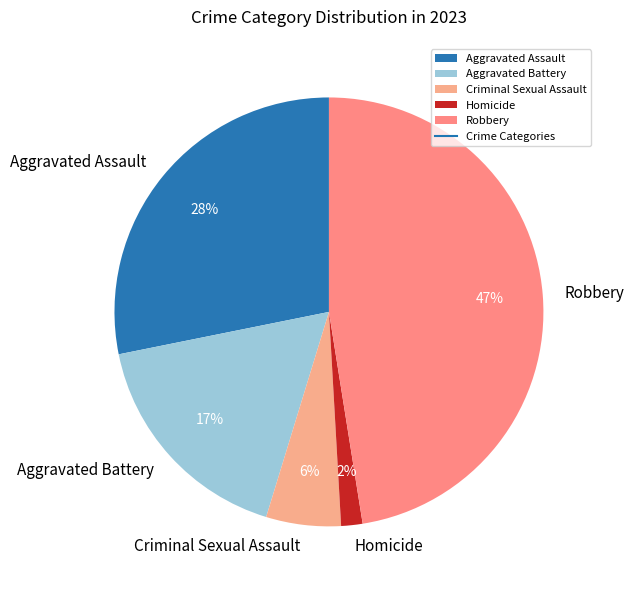

Rank the categories by value from highest to lowest.

Robbery, Aggravated Assault, Aggravated Battery, Criminal Sexual Assault, Homicide